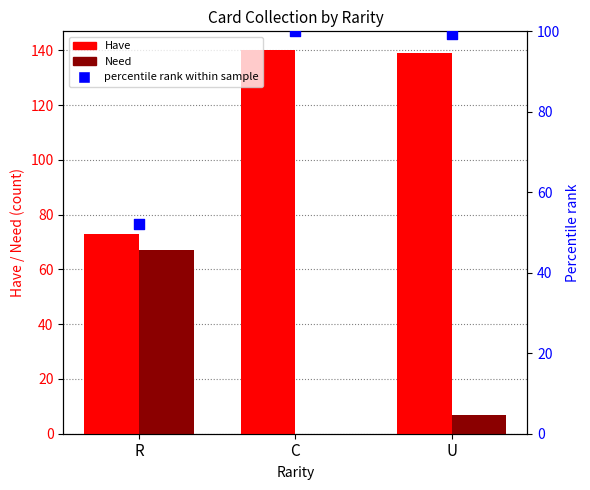

Which series contains the lowest Y value?

Need